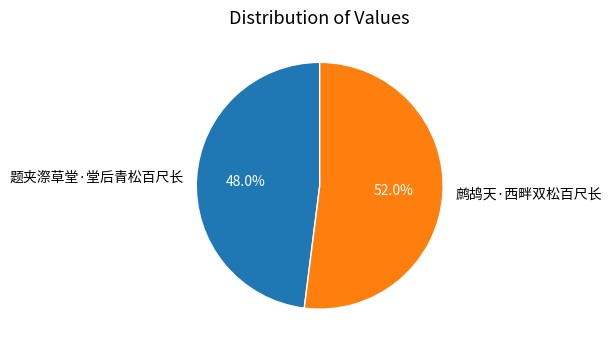

Count the number of slices in the pie.

2